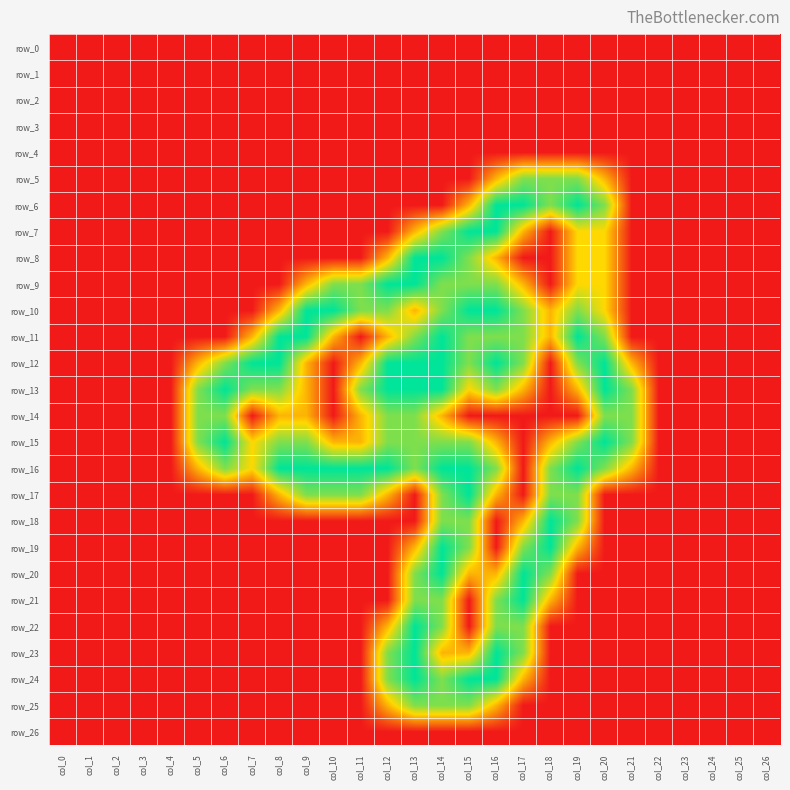

Which category has the highest value across all series?

col_16